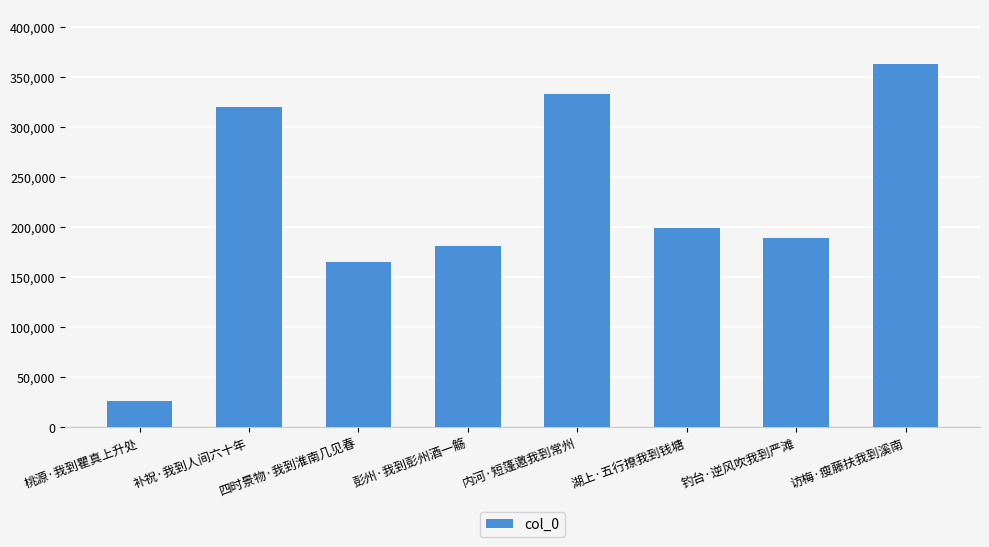

What is the label of the 1st bar from the right?

访梅·瘦藤扶我到溪南